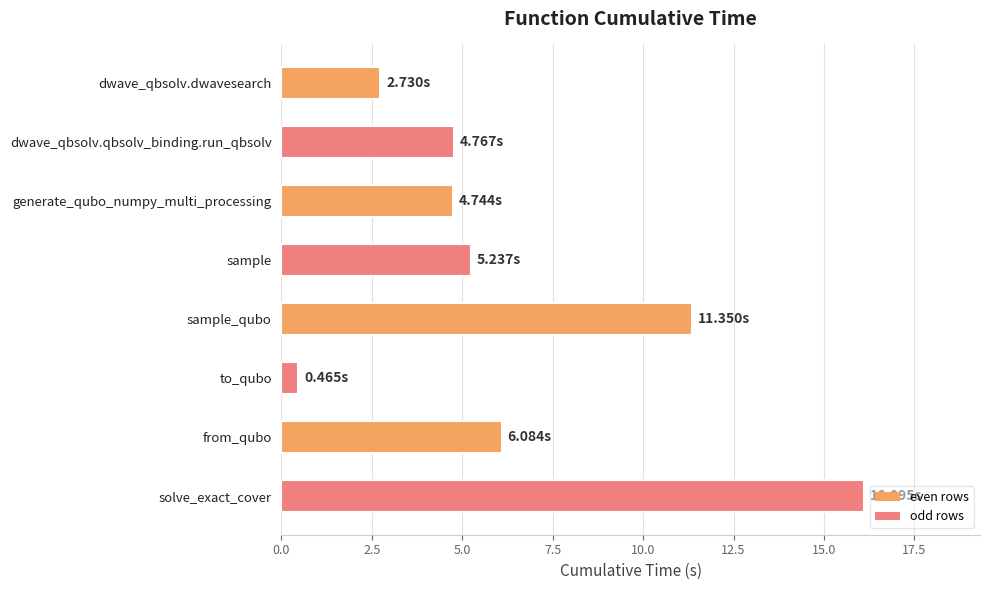

Where is the data nearest to the value 8?

from_qubo